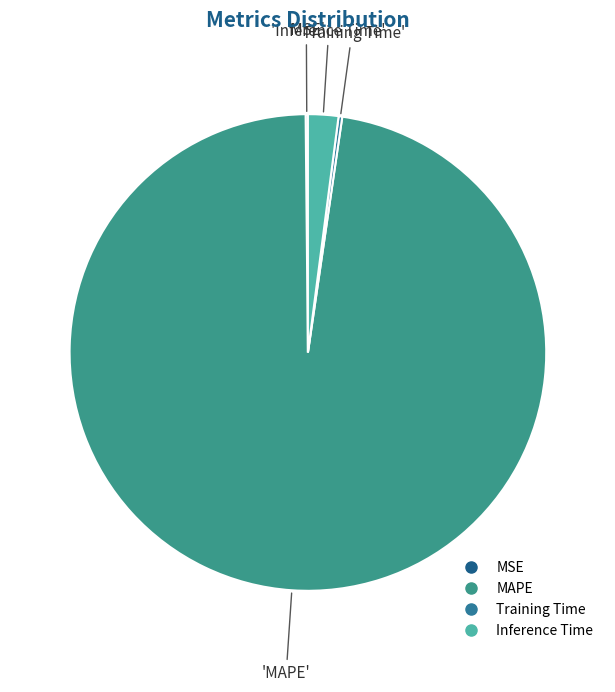

Which category accounts for the majority?

MAPE